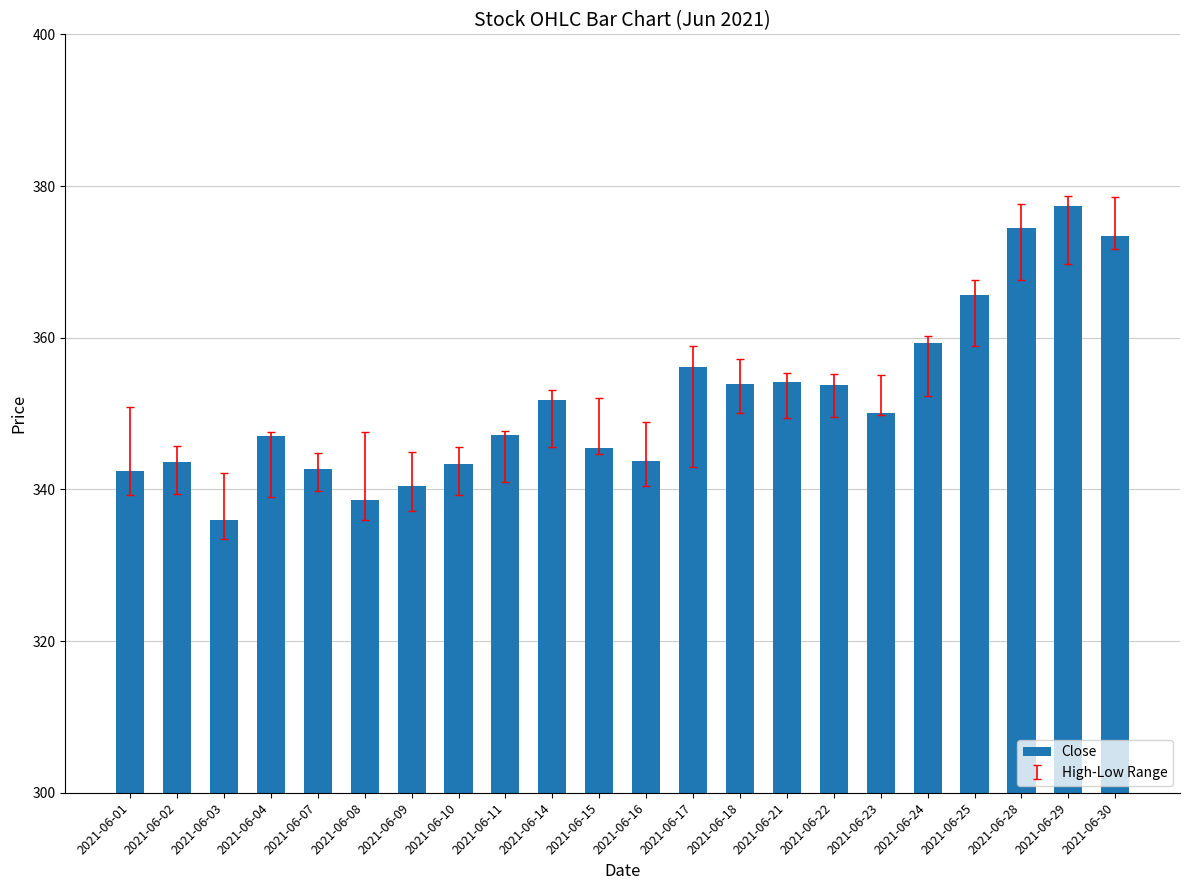

At which label is the value closest to 356?

2021-06-17